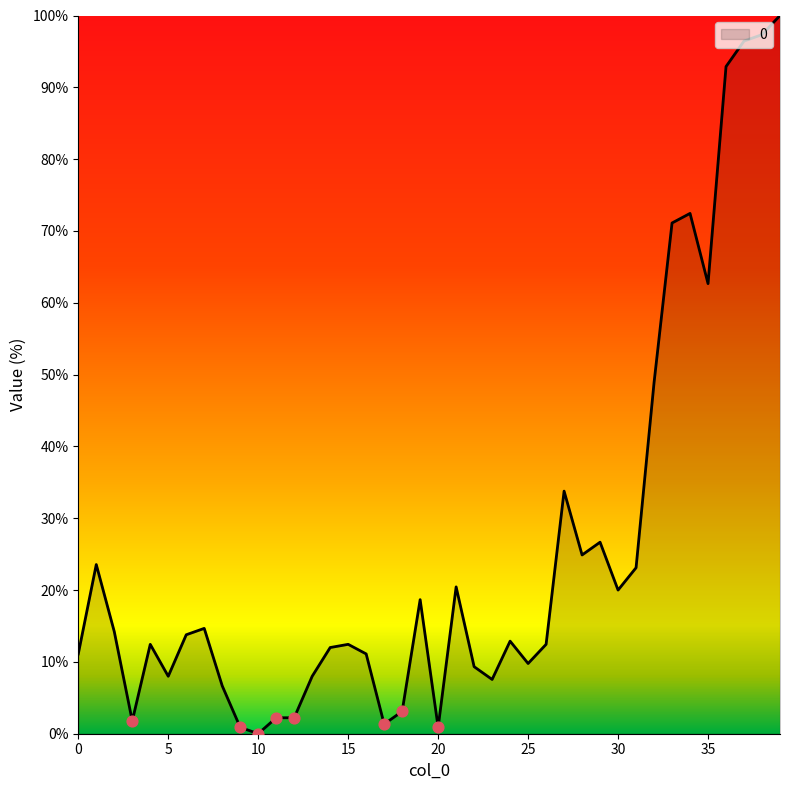

What is the greatest value displayed?

100.0